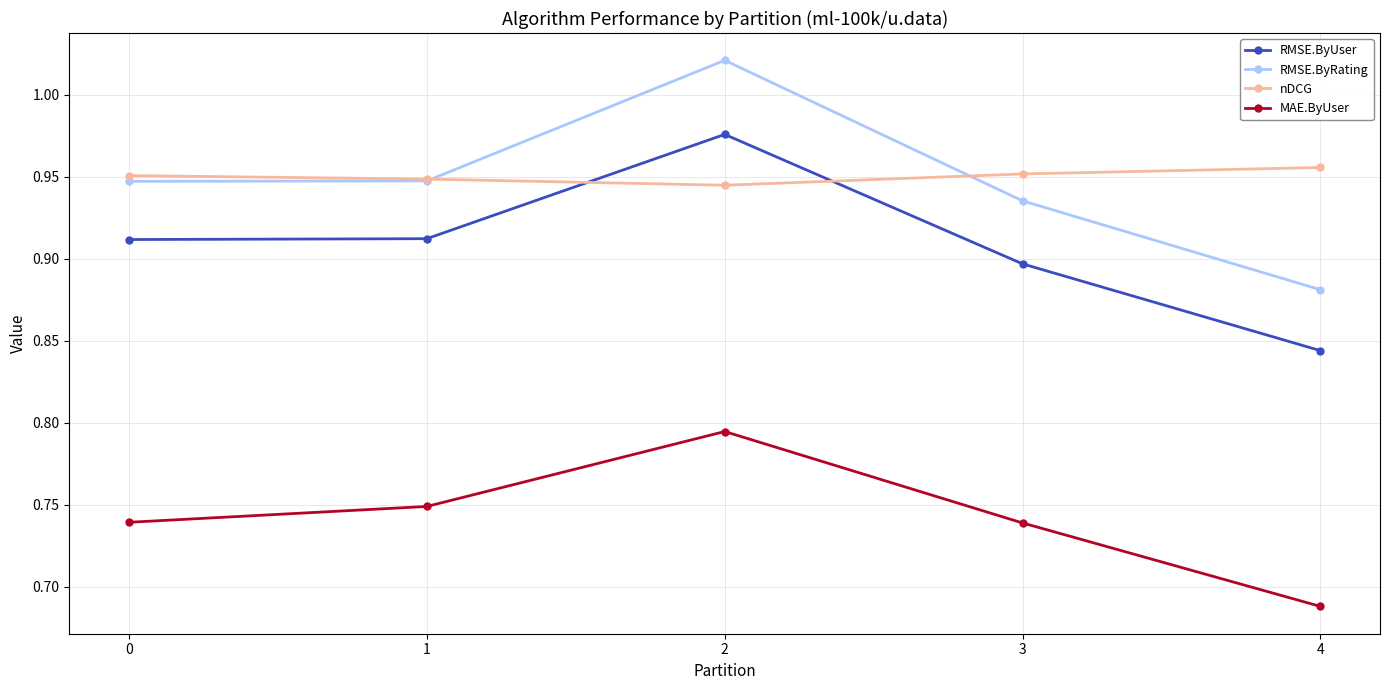

How many MAE.ByUser values are between 0 and 1?

5